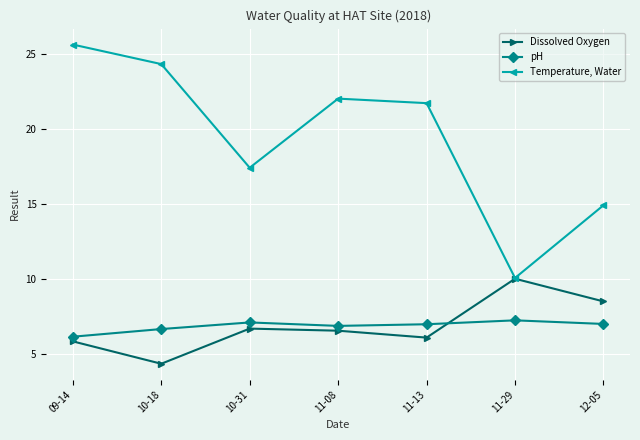

True or false: pH and Dissolved Oxygen cross at least once.

True